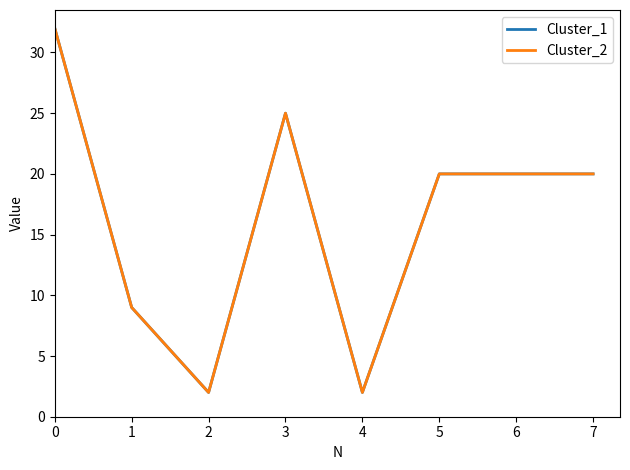

Reading left to right, extract all data points from this chart.

Cluster_1: 0=32	1=9	2=2	3=25	4=2	5=20	6=20	7=20
Cluster_2: 0=32	1=9	2=2	3=25	4=2	5=20	6=20	7=20